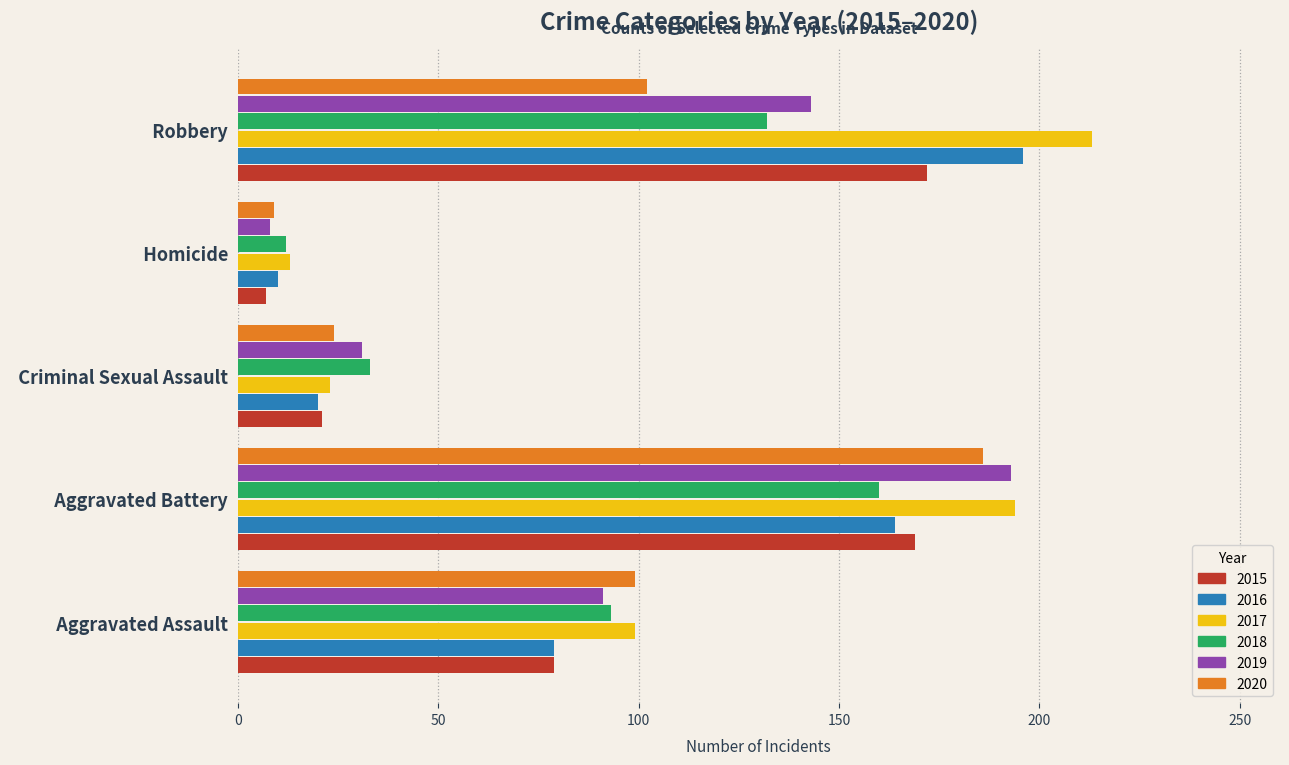

List the labels in order of 2017 value, smallest first.

  Homicide,   Criminal Sexual Assault,   Aggravated Assault,   Aggravated Battery,   Robbery